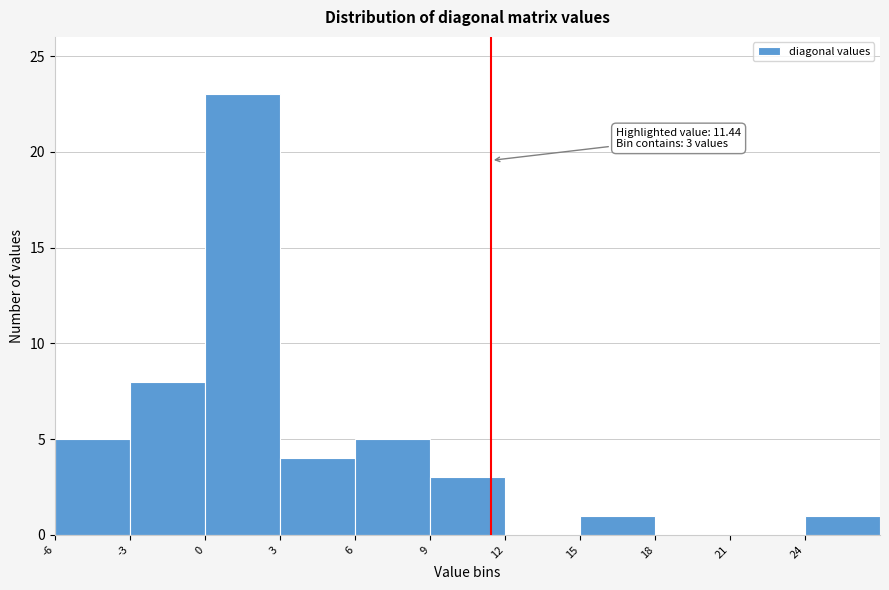

Which range on the x-axis has the tallest bar?

0 to 3